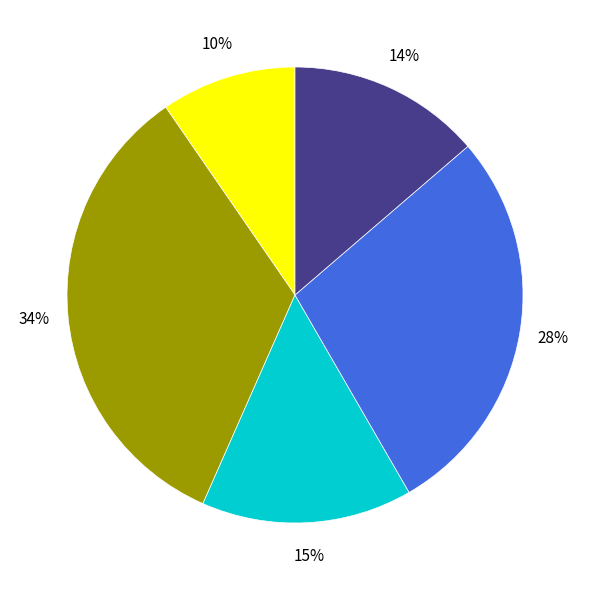

To the nearest percent, what is the average slice percentage?

20%